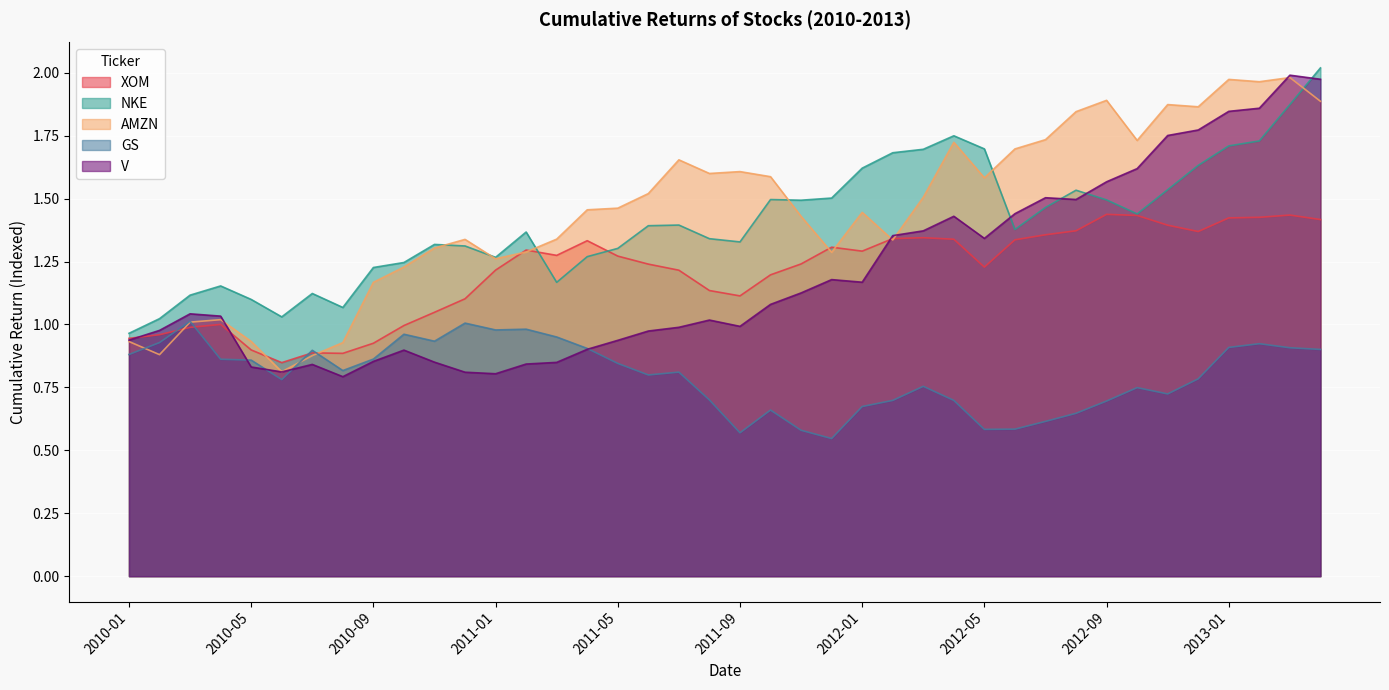

How many lines are shown in the chart?

5